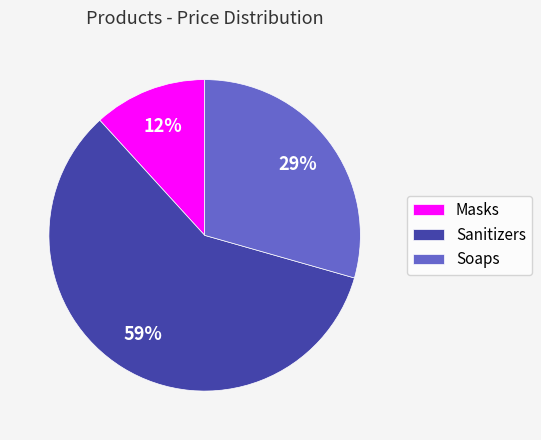

How many segments does this pie chart have?

3